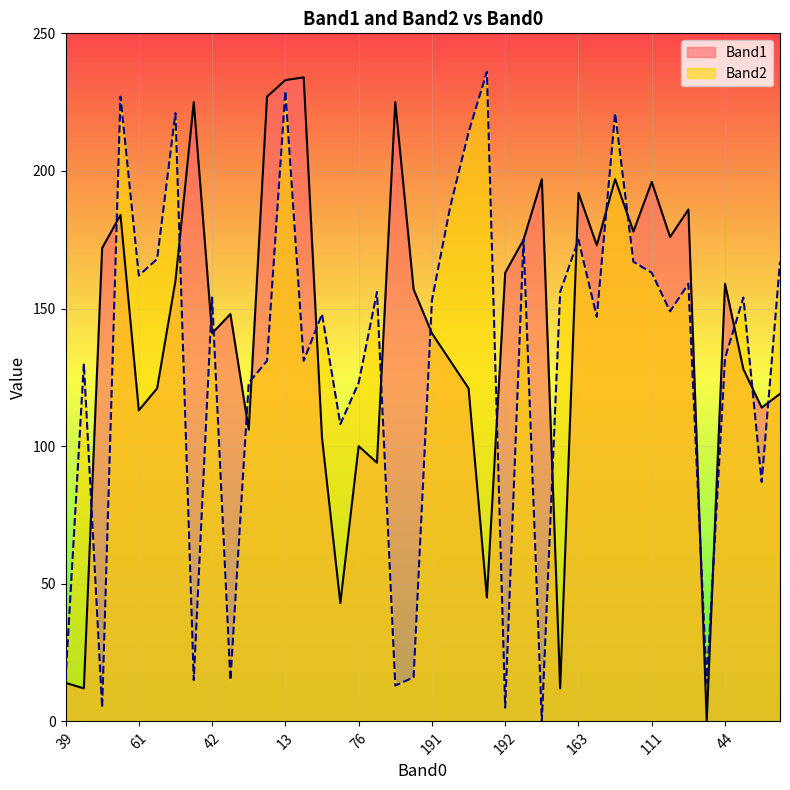

Rank the series at 14 from highest to lowest value.

Band1, Band2